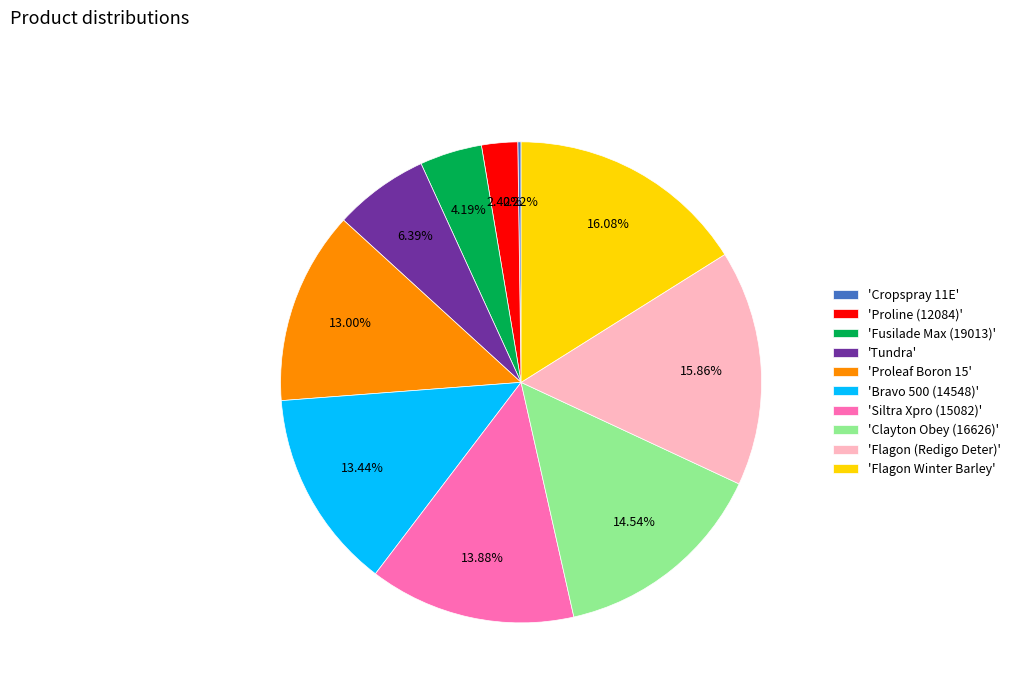

Do 'Bravo 500 (14548)' and 'Fusilade Max (19013)' together represent more than half of the pie?

No